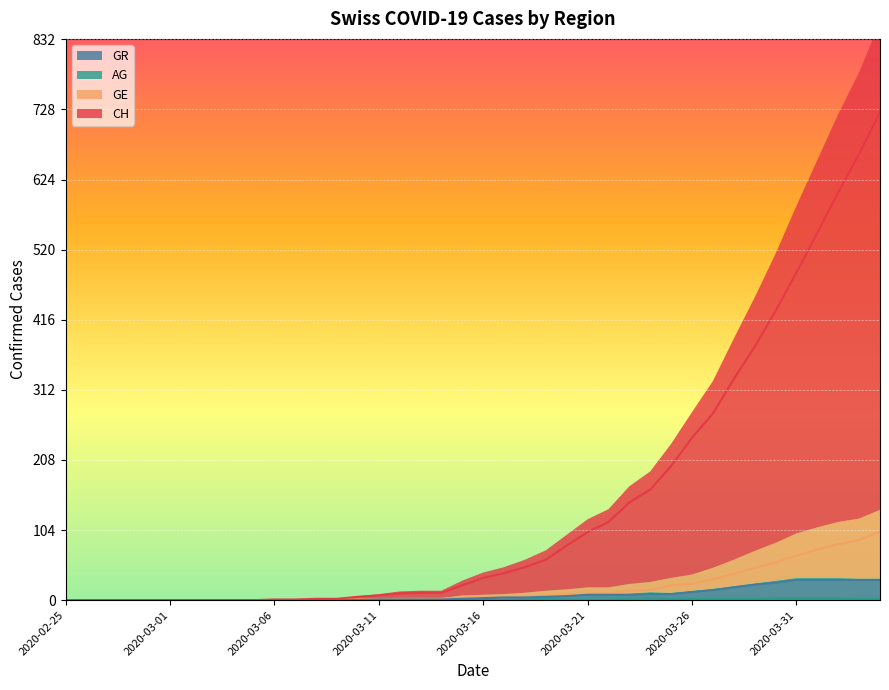

What is the label of the 22nd point from the left?

2020-03-17